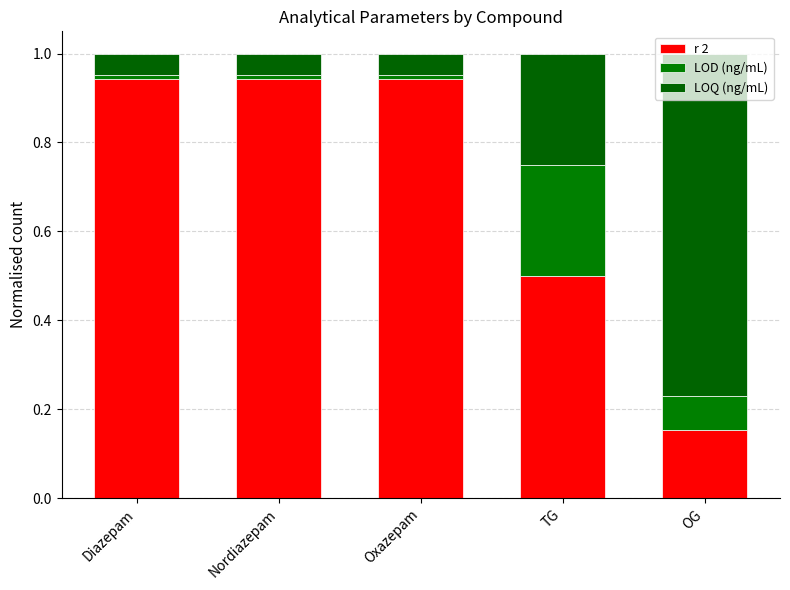

List the series in order of their peak value, lowest first.

LOD (ng/mL), LOQ (ng/mL), r 2